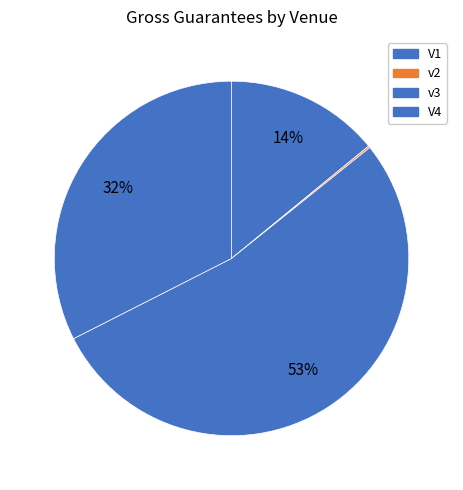

What percentage is the V4 slice, to the nearest percent?

32%